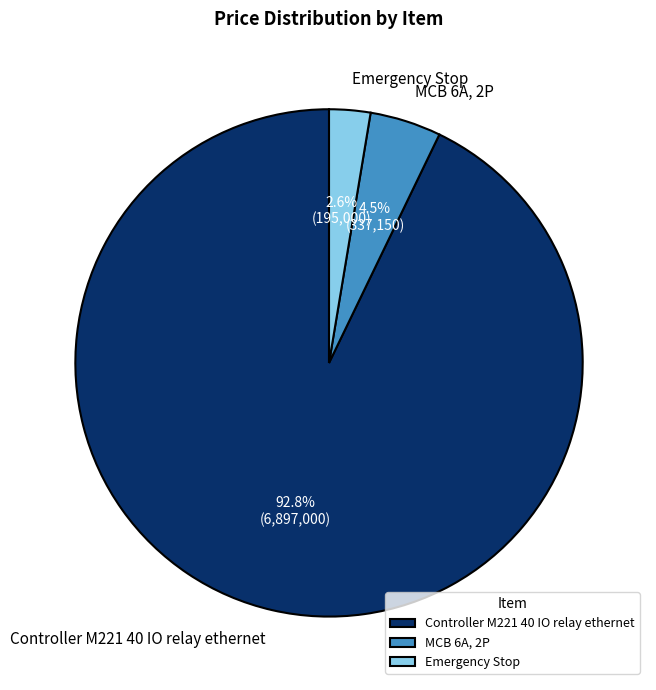

Which has a higher value, MCB 6A, 2P or Emergency Stop?

MCB 6A, 2P